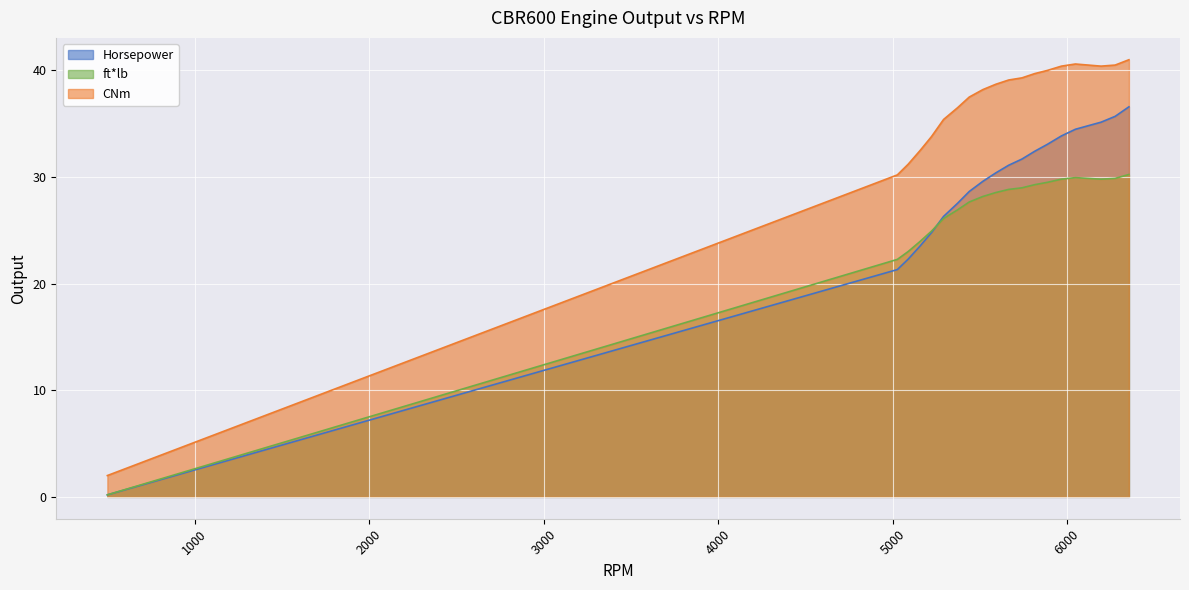

True or false: CNm has a value of 40.5 at 6275.

True